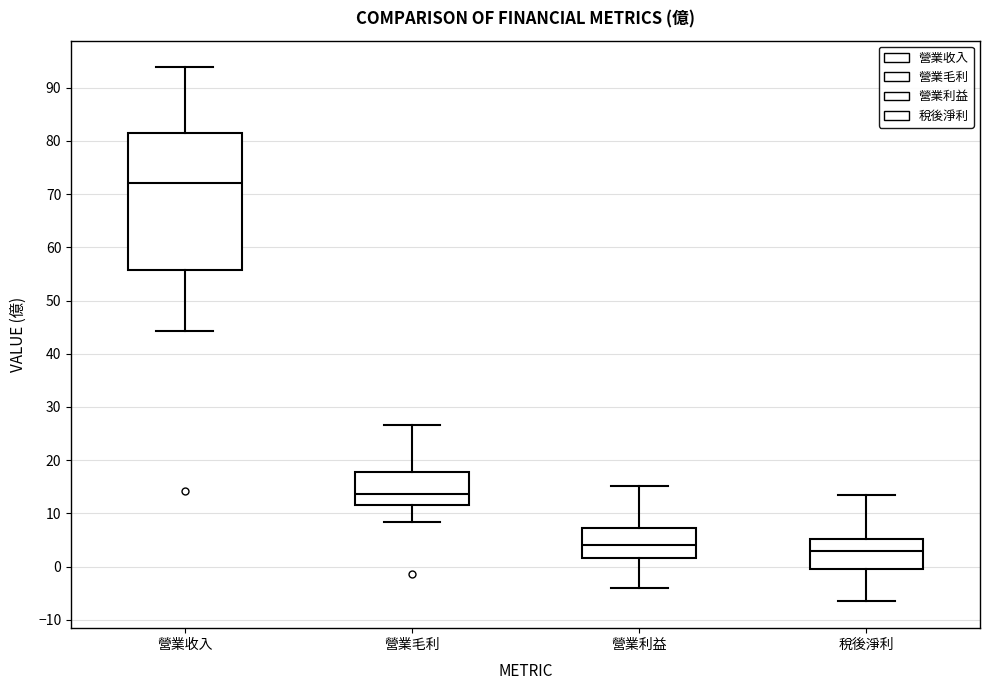

Reading left to right, transcribe this box plot: for each box, give where its median line is, the range the box spans, and where its two whiskers end, as read against the y-axis. The values are not printed on the chart, so give them approximately, as read against the axis.

營業收入: median 72, box 56 to 82, whiskers 44 to 94
營業毛利: median 14, box 12 to 18, whiskers 8 to 27
營業利益: median 4, box 2 to 7, whiskers -4 to 15
稅後淨利: median 3, box -1 to 5, whiskers -7 to 14